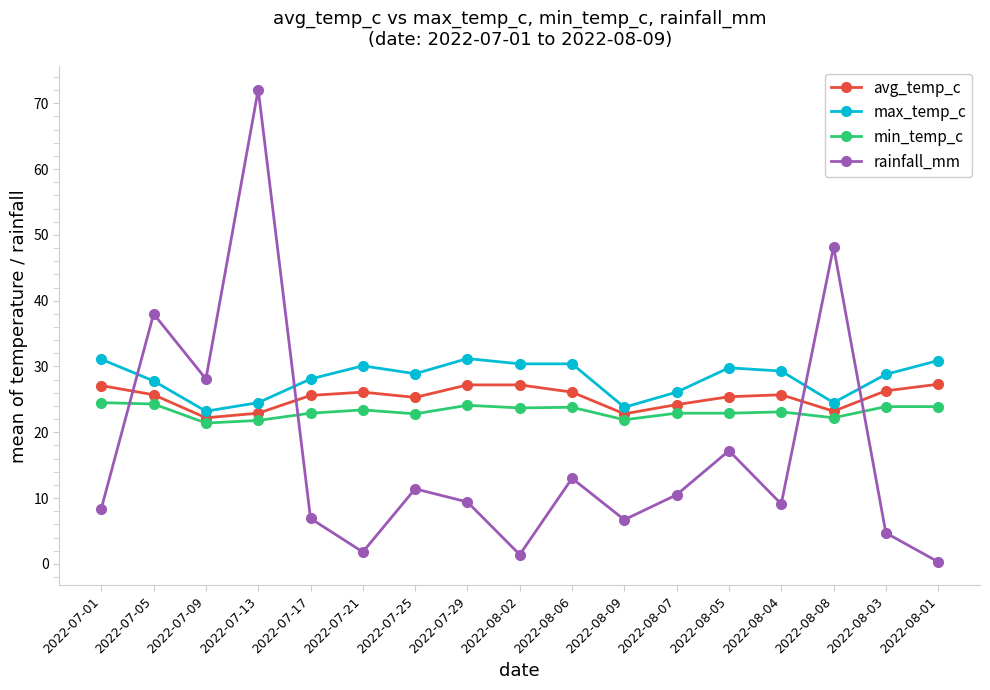

What are all the series names shown in the legend?

avg_temp_c, max_temp_c, min_temp_c, rainfall_mm